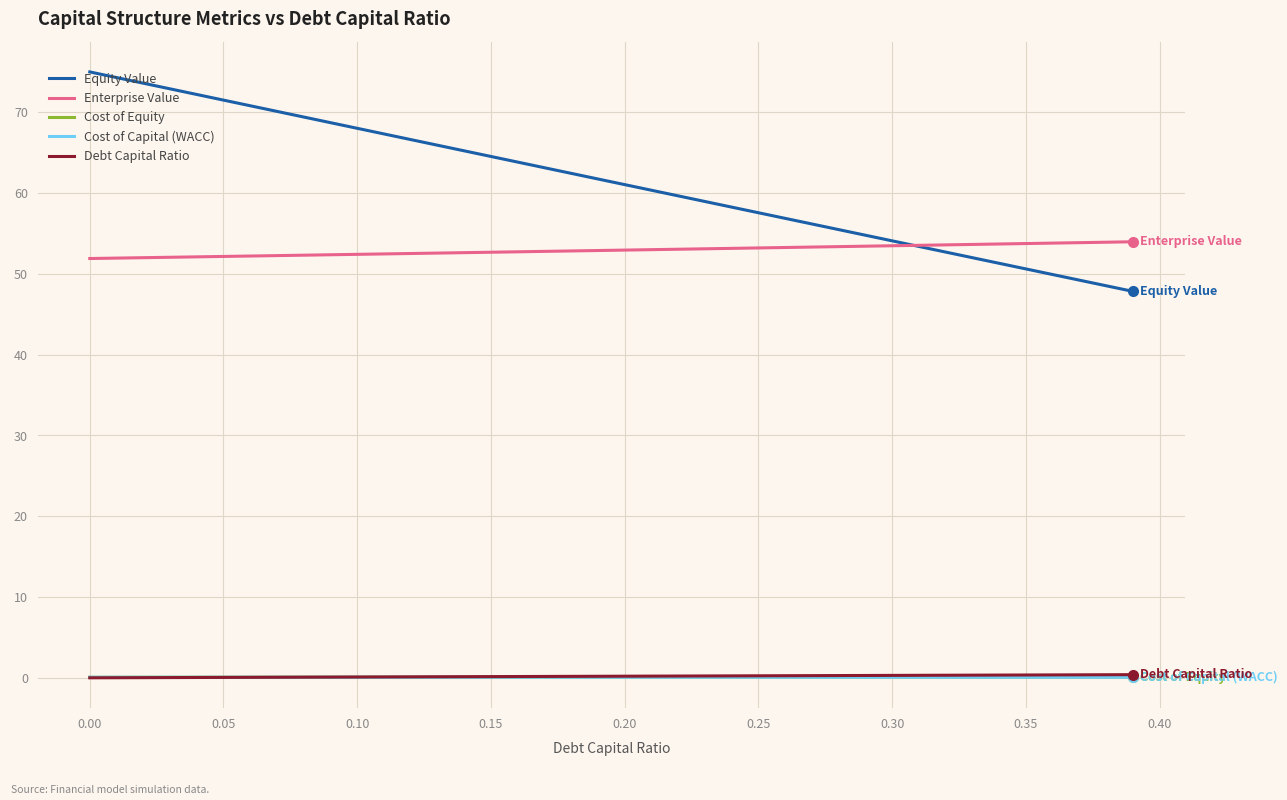

True or false: Equity Value has more than 2 points higher than both neighbors.

False